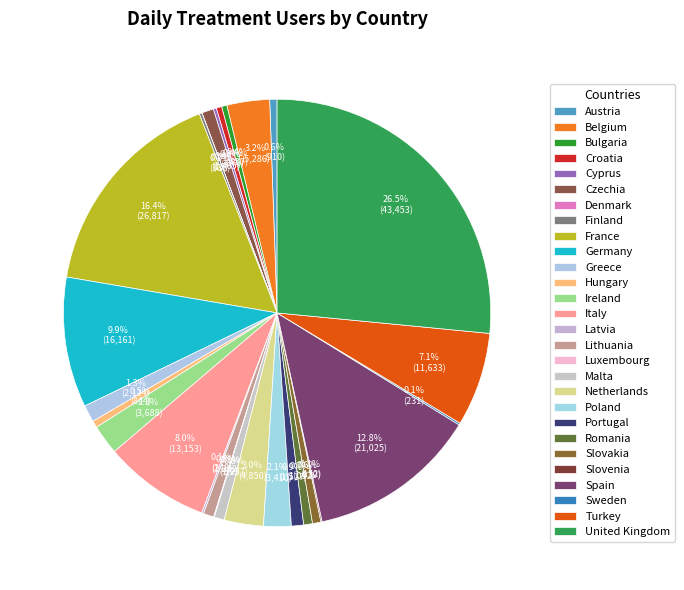

Count the number of slices in the pie.

28